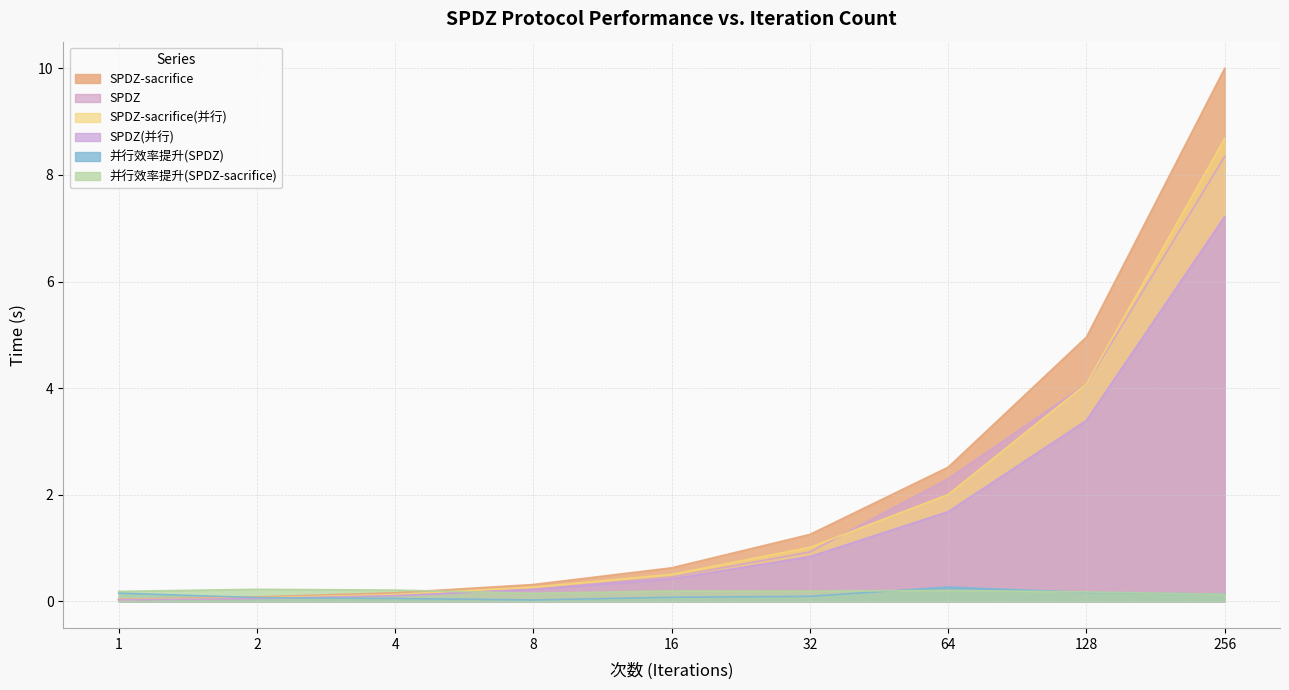

List the series in order of their peak value, lowest first.

并行效率提升(SPDZ-sacrifice), 并行效率提升(SPDZ), SPDZ(并行), SPDZ, SPDZ-sacrifice(并行), SPDZ-sacrifice